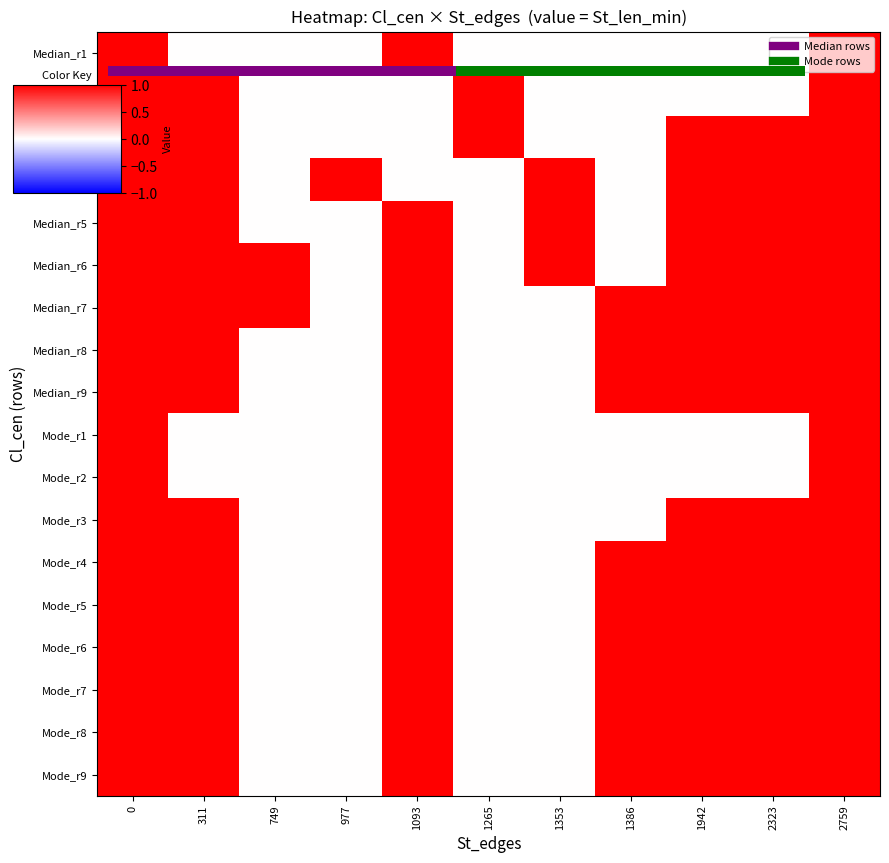

How many distinct data groups are displayed?

18